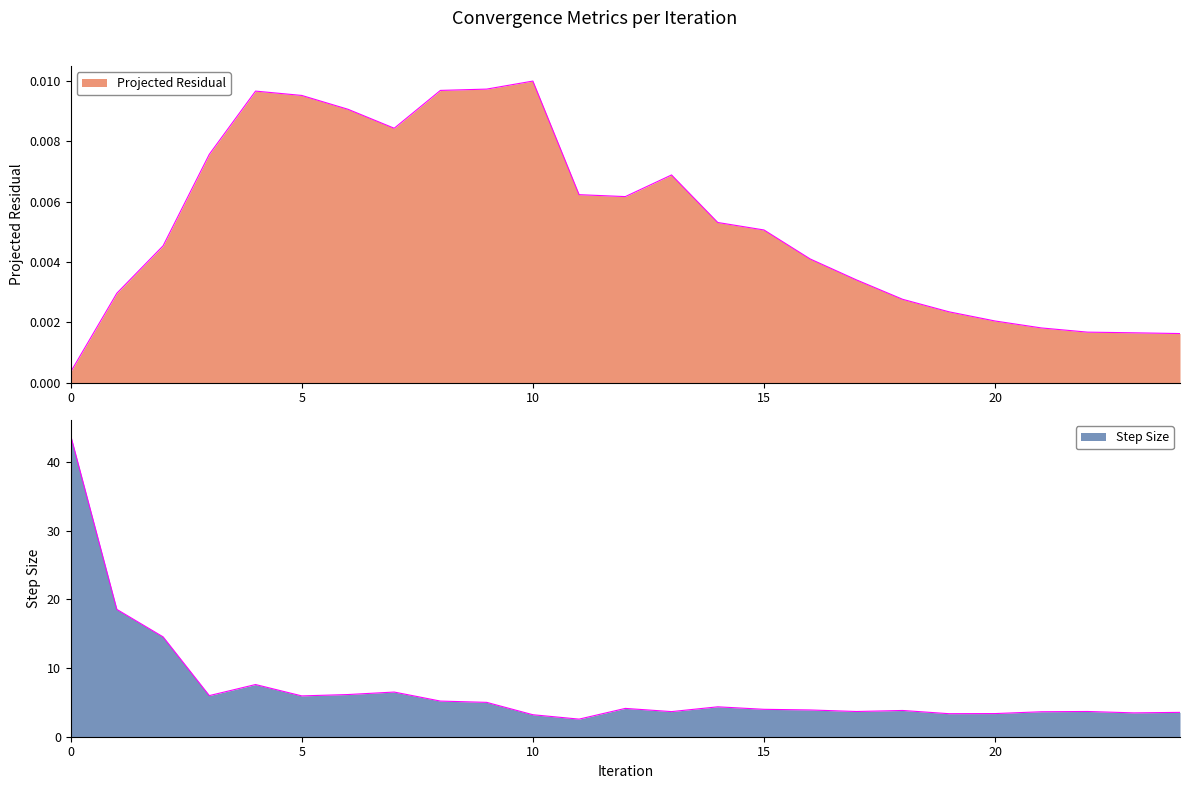

How many interior local valleys does the Step Size series have?

7